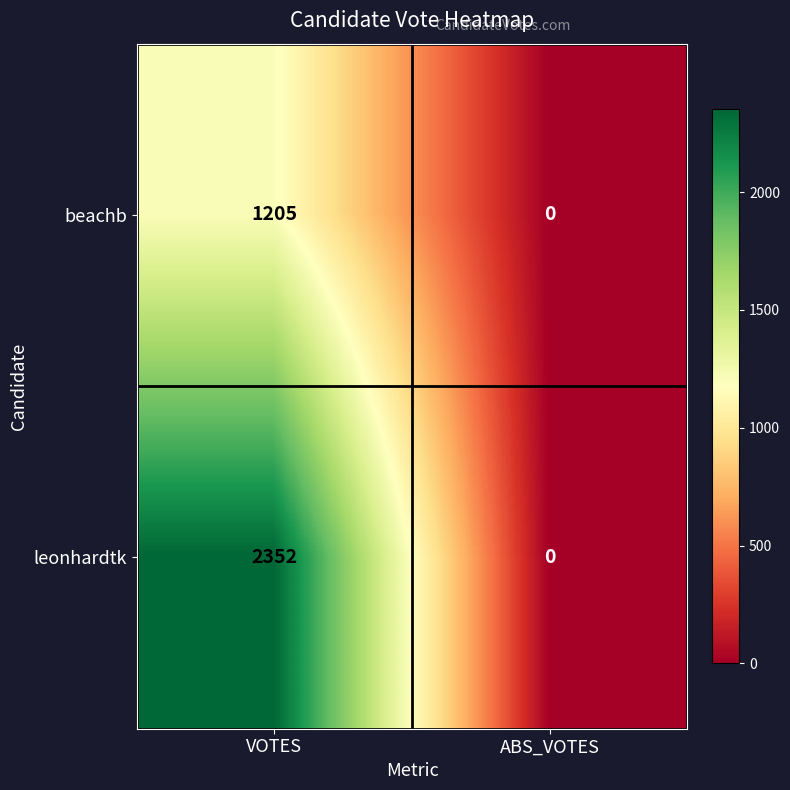

Which series has the widest spread of values?

leonhardtk